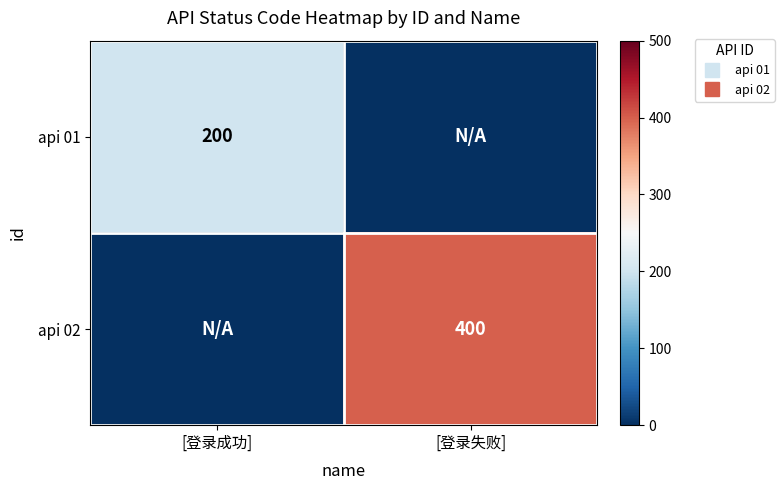

At which category does the chart reach its peak across all series?

[登录失败]